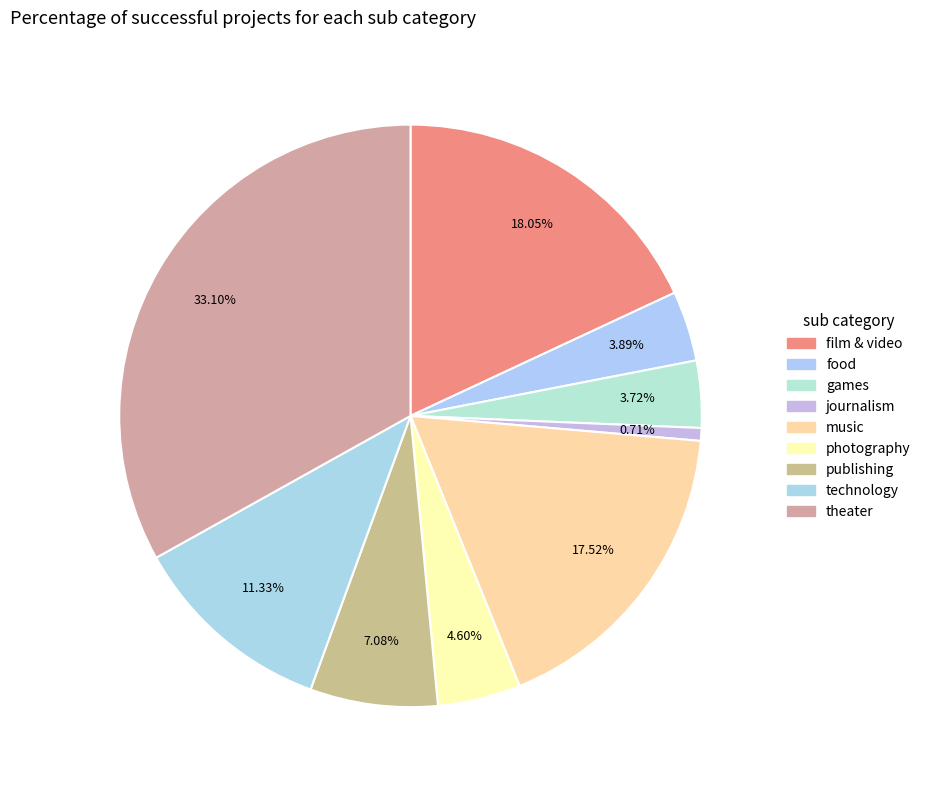

How many segments does this pie chart have?

9